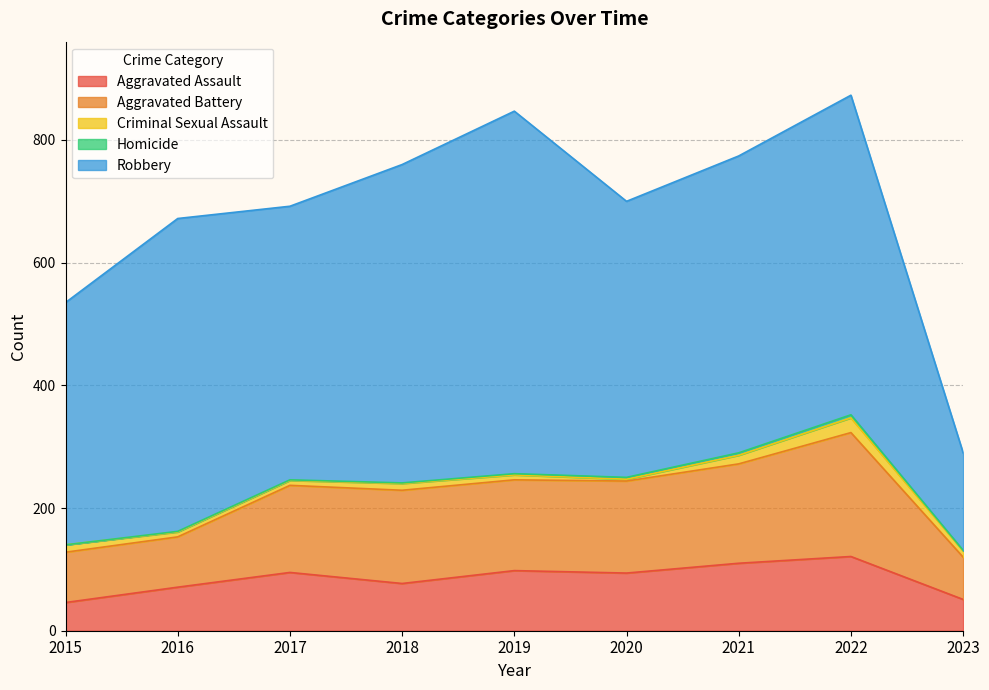

The value of Robbery at 2019 is 591. True or false?

True